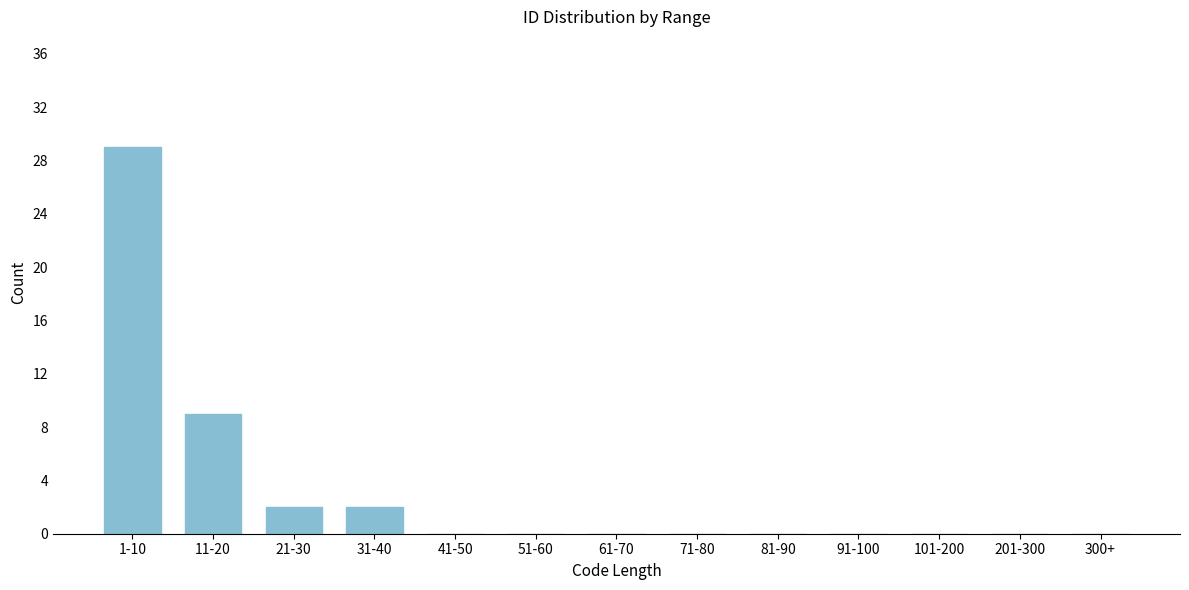

Reading left to right, what are all the values shown in this chart?

1-10=29	11-20=9	21-30=2	31-40=2	41-50=0	51-60=0	61-70=0	71-80=0	81-90=0	91-100=0	101-200=0	201-300=0	300+=0